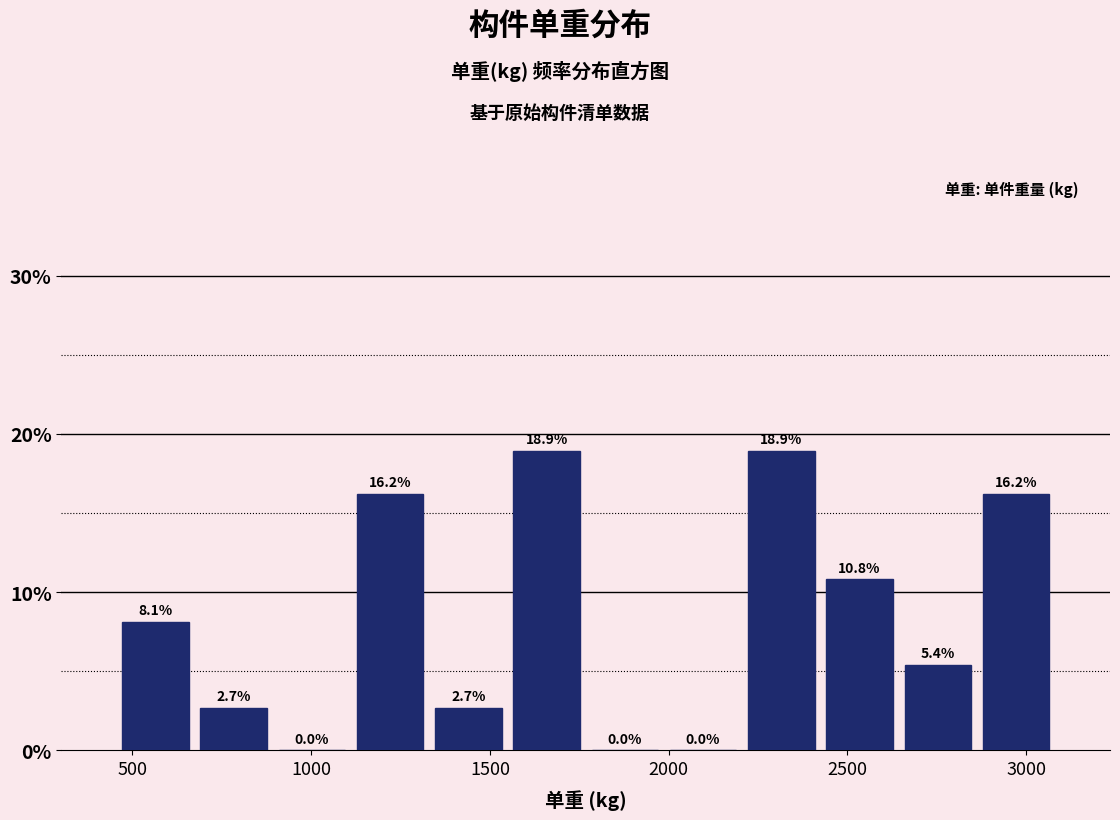

Reading left to right, list every bar in this chart as the range it spans on the x-axis followed by its height. The bar edges are not printed on the chart, so give them approximately, as read against the axis.

450 to 650: 8.1
650 to 900: 2.7
900 to 1100: 0.0
1100 to 1350: 16.2
1350 to 1550: 2.7
1550 to 1750: 18.9
1750 to 2000: 0.0
2000 to 2200: 0.0
2200 to 2400: 18.9
2400 to 2650: 10.8
2650 to 2850: 5.4
2850 to 3100: 16.2